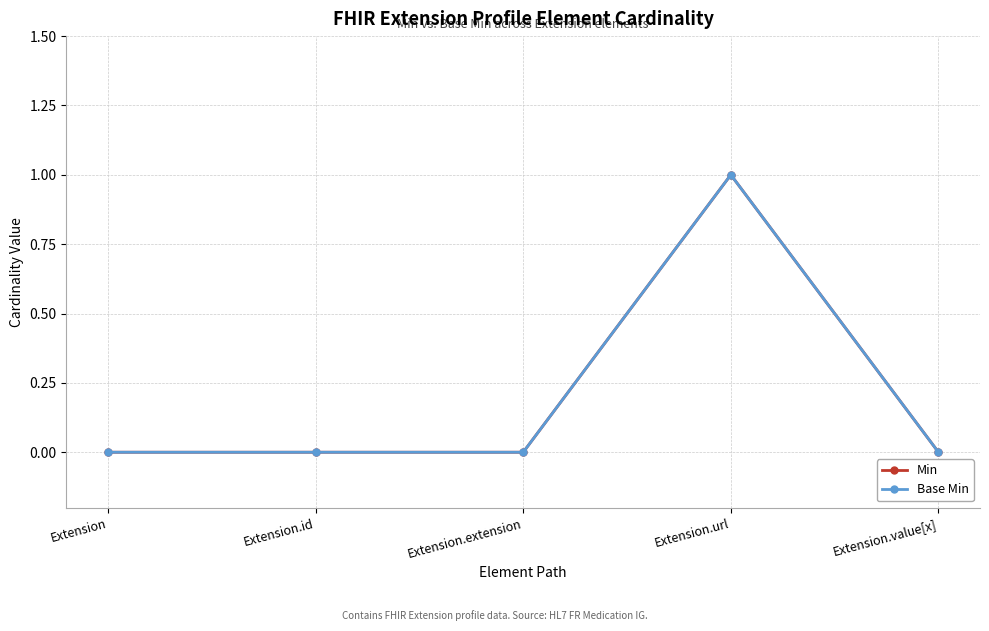

What is the label of the 3rd point from the right?

Extension.extension